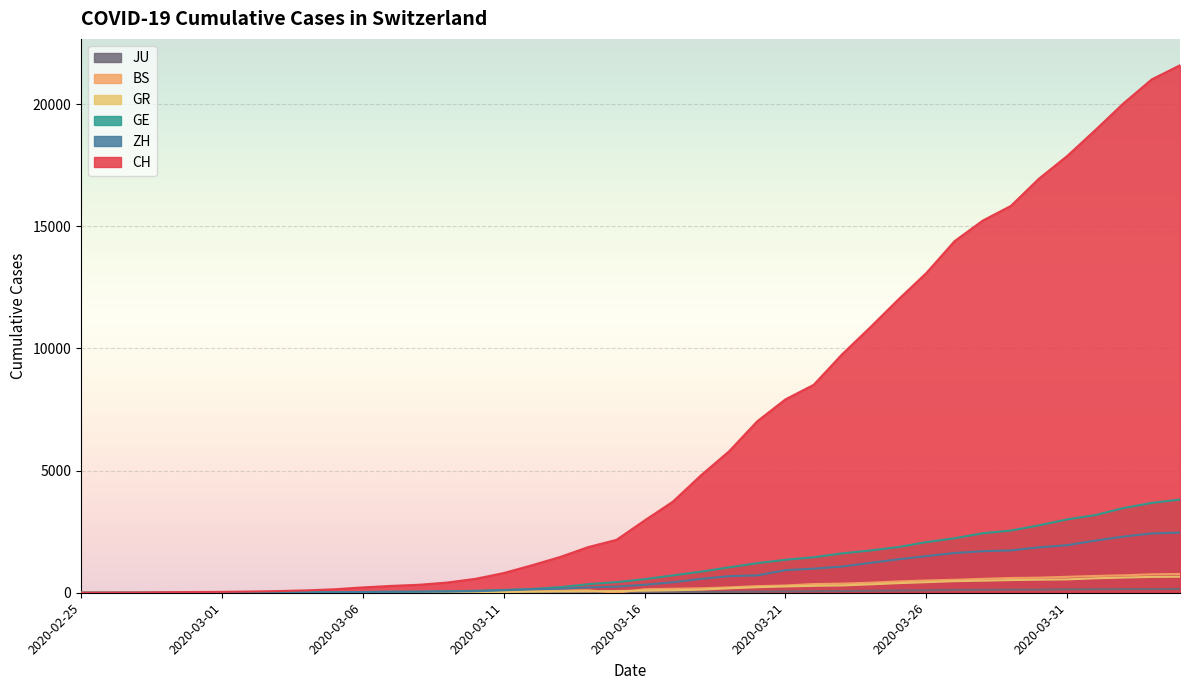

What is the maximum value shown in the chart?

21593